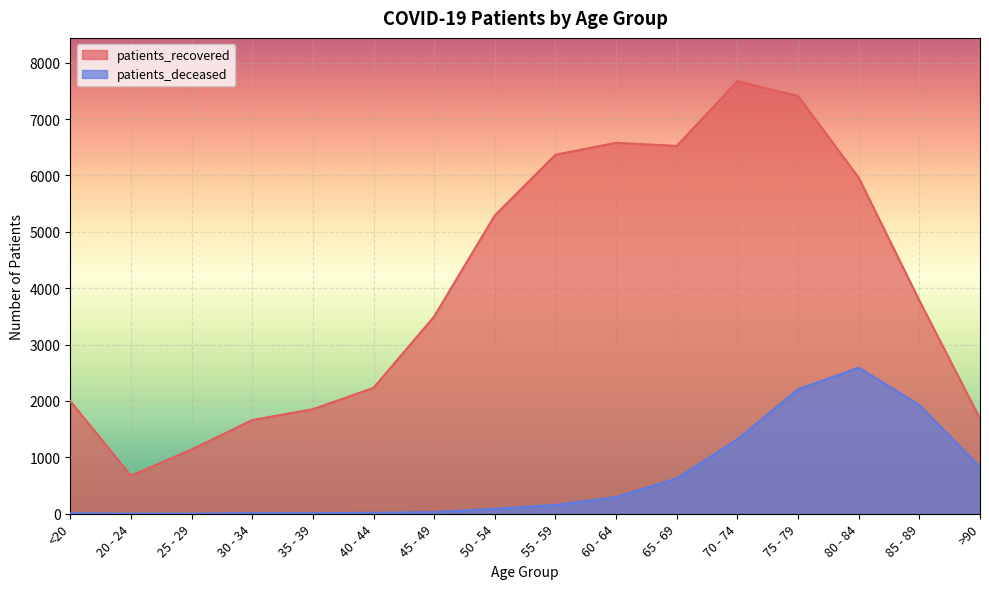

What is the label of the 15th point from the right?

20 - 24